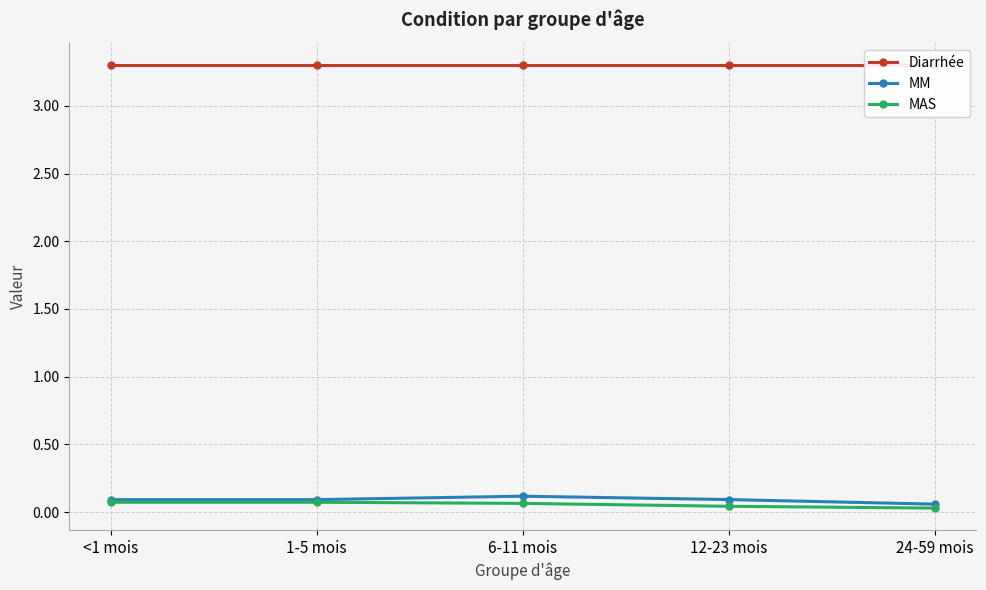

True or false: Diarrhée and MM cross at least once.

False